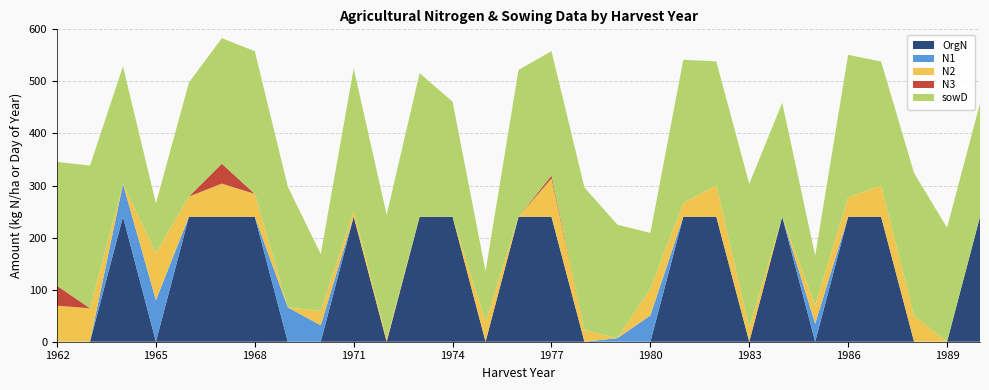

Reading left to right, extract all data points from this chart.

N1: 1962=0.0	1963=0.0	1964=62.9	1965=79.7	1966=0.0	1967=0.0	1968=0.0	1969=66.0	1970=31.5	1971=0.0	1972=0.0	1973=0.0	1974=0.0	1975=0.0	1976=0.0	1977=0.0	1978=0.0	1979=6.8	1980=50.4	1981=0.0	1982=0.0	1983=0.0	1984=0.0	1985=34.7	1986=0.0	1987=0.0	1988=0.0	1989=0.0	1990=0.0
N2: 1962=69.2	1963=64.3	1964=0.0	1965=90.8	1966=38.8	1967=63.7	1968=43.9	1969=0.0	1970=27.8	1971=10.9	1972=5.7	1973=0.8	1974=0.0	1975=38.4	1976=0.0	1977=73.6	1978=22.2	1979=0.0	1980=51.6	1981=26.5	1982=60.5	1983=27.3	1984=0.0	1985=35.6	1986=37.1	1987=60.1	1988=50.0	1989=0.0	1990=0.0
N3: 1962=38.2	1963=0.0	1964=0.0	1965=0.0	1966=0.0	1967=38.3	1968=0.0	1969=0.0	1970=0.0	1971=0.0	1972=0.0	1973=0.0	1974=0.0	1975=0.0	1976=0.0	1977=5.6	1978=0.0	1979=0.0	1980=0.0	1981=0.0	1982=0.0	1983=0.0	1984=0.0	1985=0.0	1986=0.0	1987=0.0	1988=0.0	1989=0.0	1990=0.0
OrgN: 1962=0.0	1963=0.0	1964=240.0	1965=0.0	1966=240.0	1967=240.0	1968=240.0	1969=0.0	1970=0.0	1971=240.0	1972=0.0	1973=240.0	1974=240.0	1975=0.0	1976=240.0	1977=240.0	1978=0.0	1979=0.0	1980=0.0	1981=240.0	1982=240.0	1983=0.0	1984=240.0	1985=0.0	1986=240.0	1987=240.0	1988=0.0	1989=0.0	1990=240.0
sowD: 1962=238.0	1963=274.0	1964=226.0	1965=95.0	1966=219.0	1967=241.0	1968=274.0	1969=232.0	1970=109.0	1971=274.0	1972=238.0	1973=275.0	1974=221.0	1975=97.0	1976=282.0	1977=239.0	1978=274.0	1979=218.0	1980=107.0	1981=275.0	1982=238.0	1983=276.0	1984=219.0	1985=95.0	1986=274.0	1987=238.0	1988=274.0	1989=219.0	1990=218.0